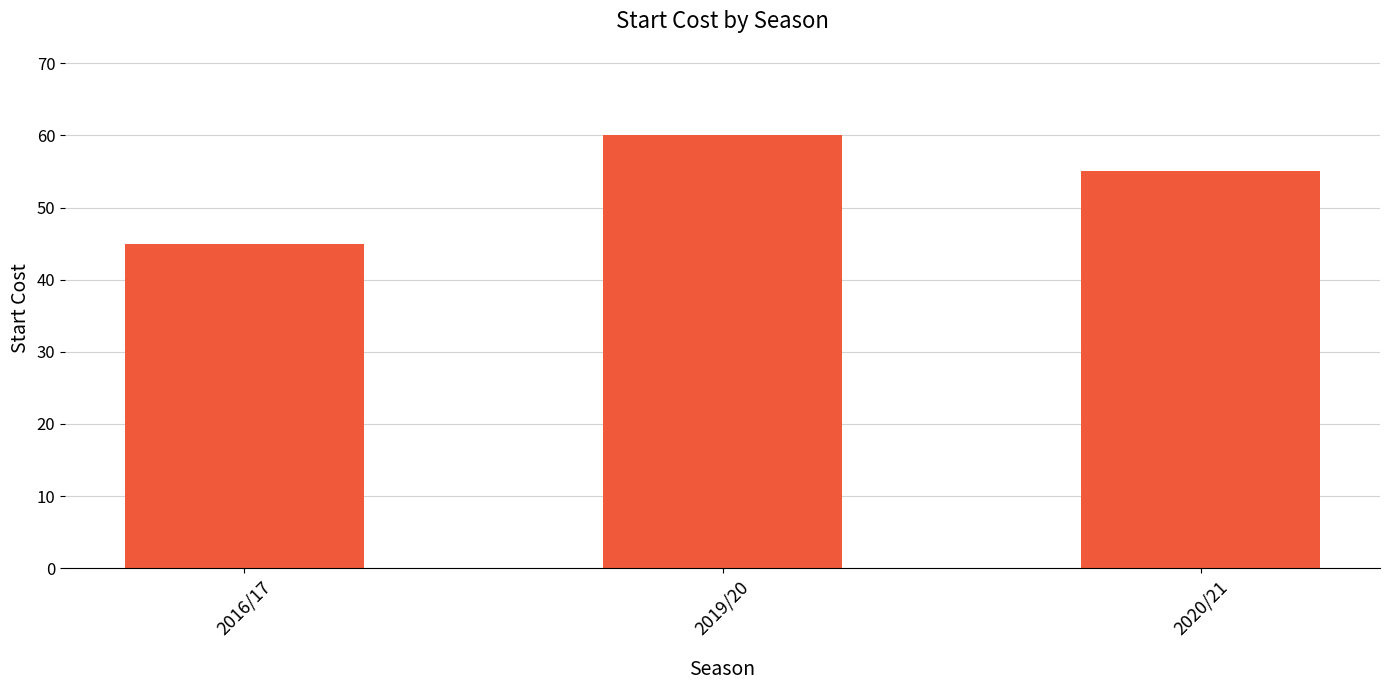

Where does the data first go above 55?

2019/20